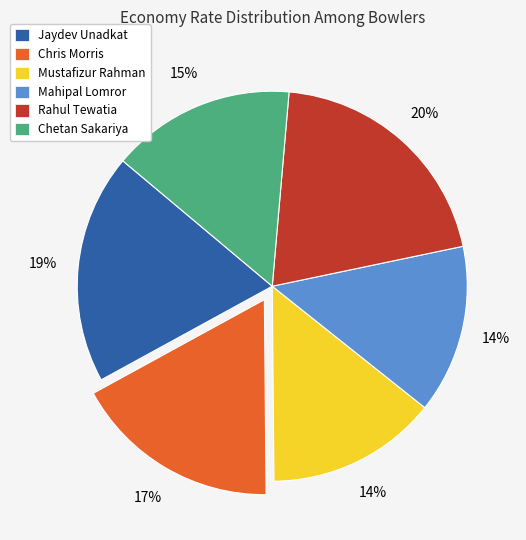

Do Mahipal Lomror and Rahul Tewatia together represent more than half of the pie?

No